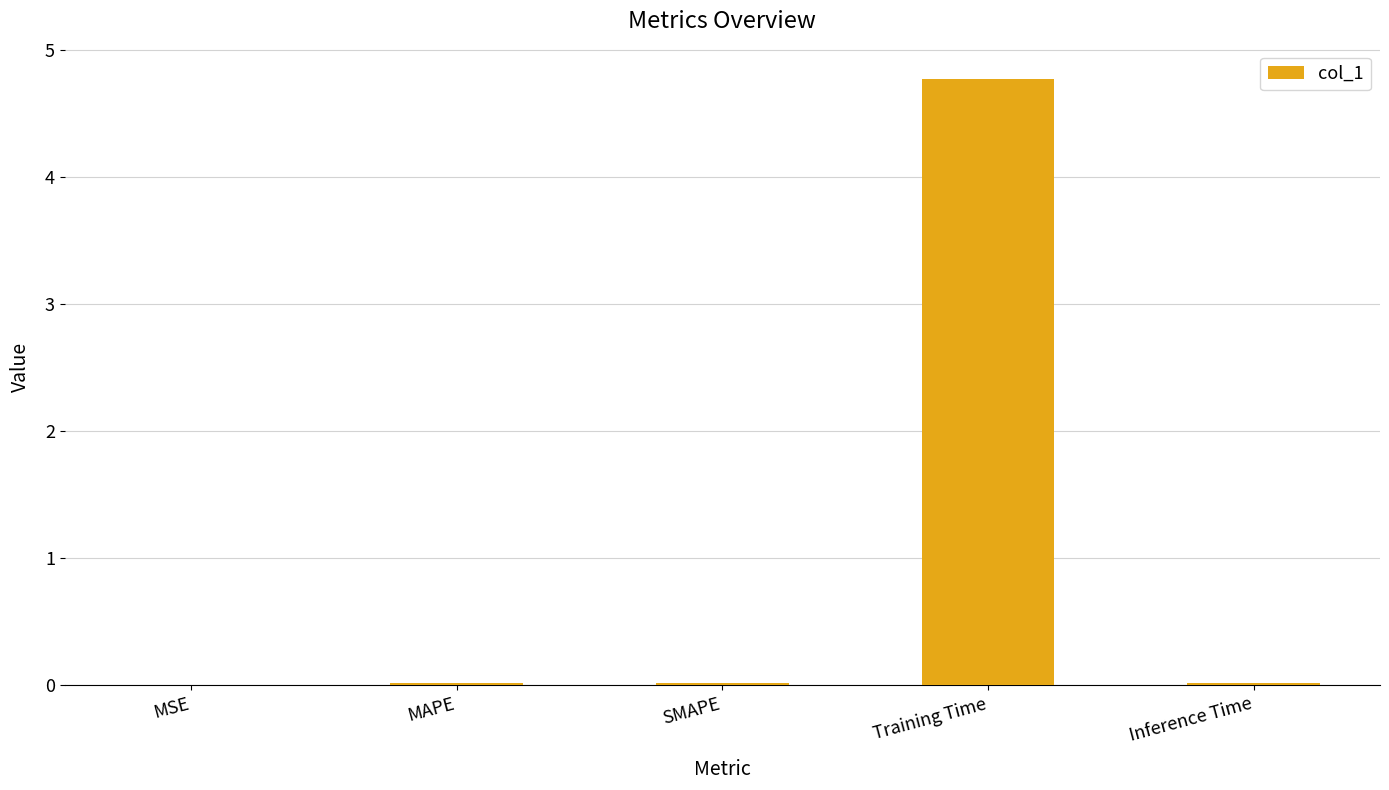

What is the sum of all values?

4.8